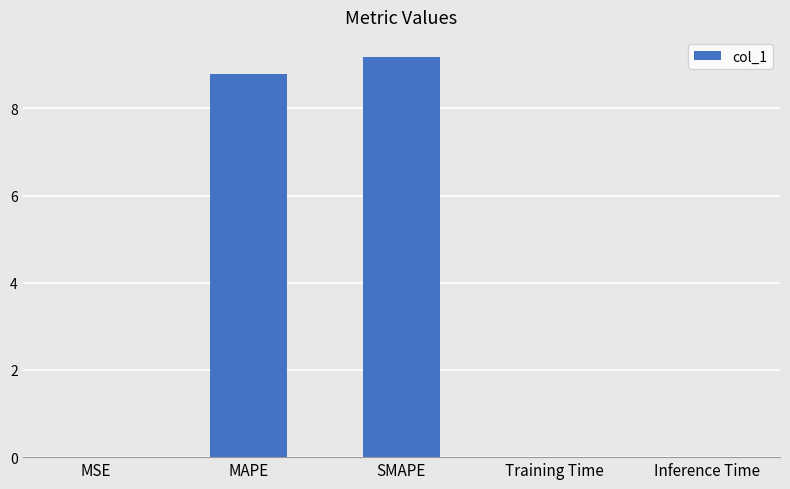

At which category does the chart reach its peak across all series?

SMAPE